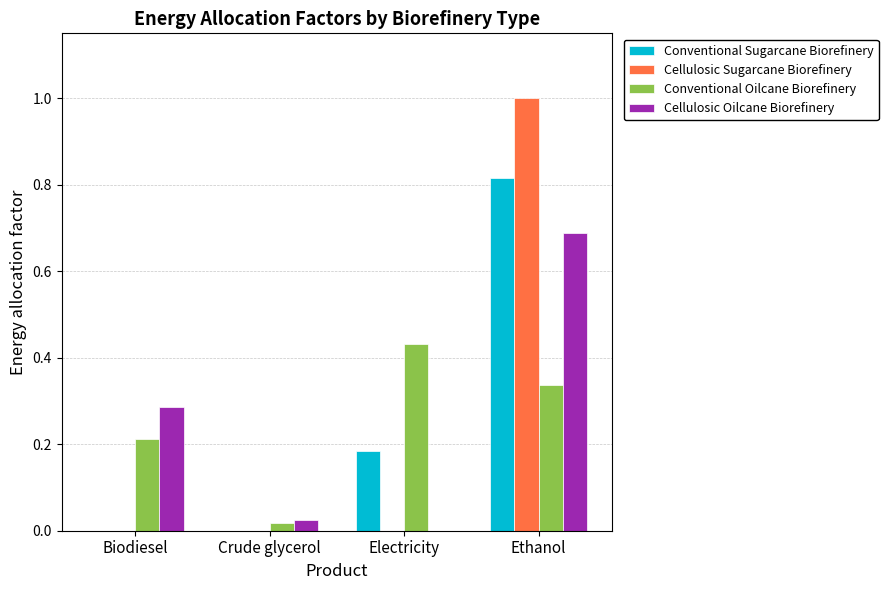

What are all the series names shown in the legend?

Conventional Sugarcane Biorefinery, Cellulosic Sugarcane Biorefinery, Conventional Oilcane Biorefinery, Cellulosic Oilcane Biorefinery